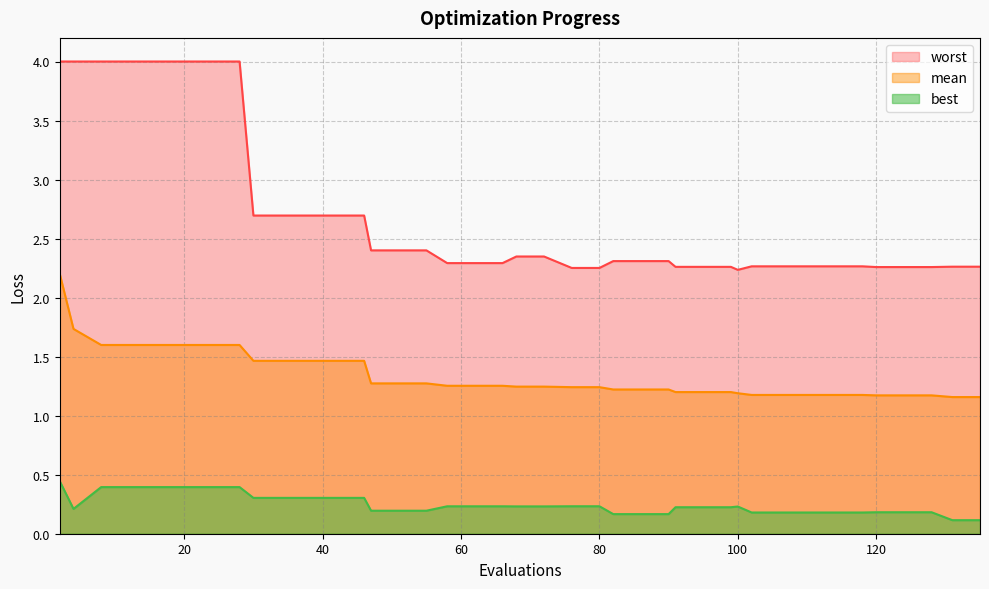

What is the spread (max minus min) of values at 120?

2.1